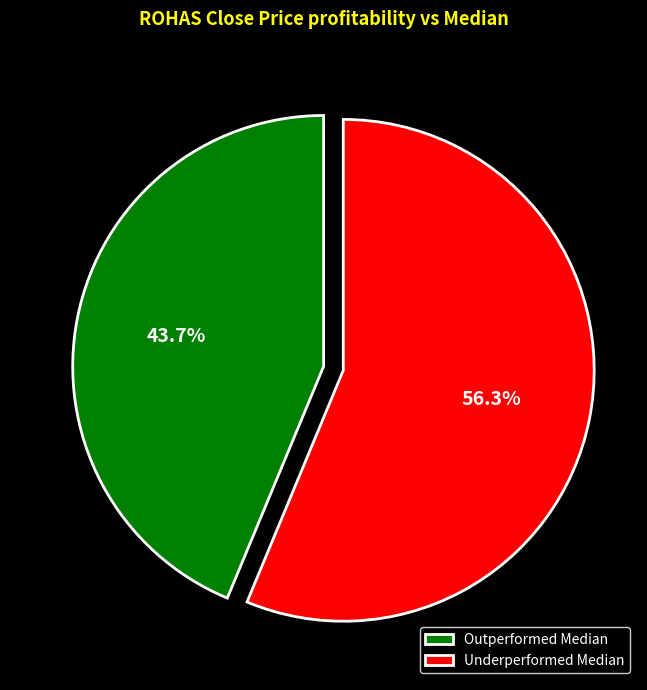

Is there a majority slice in this chart?

Yes